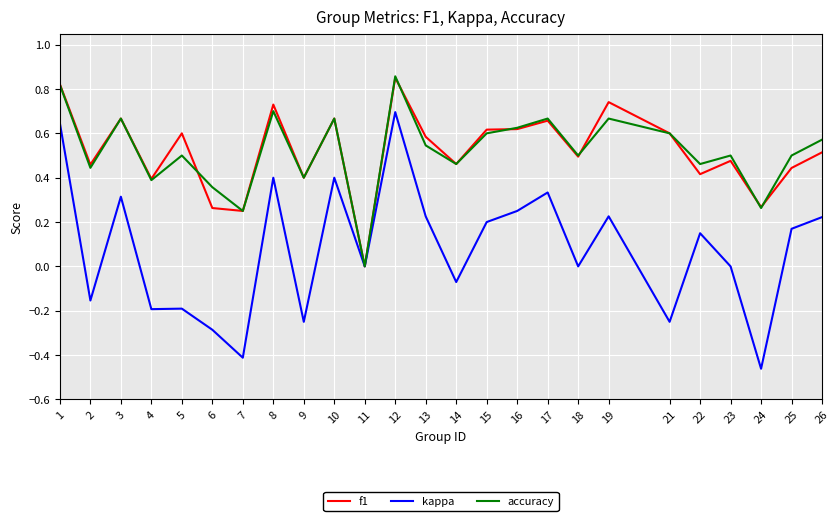

Between 16 and 21, which series saw the biggest shift?

kappa